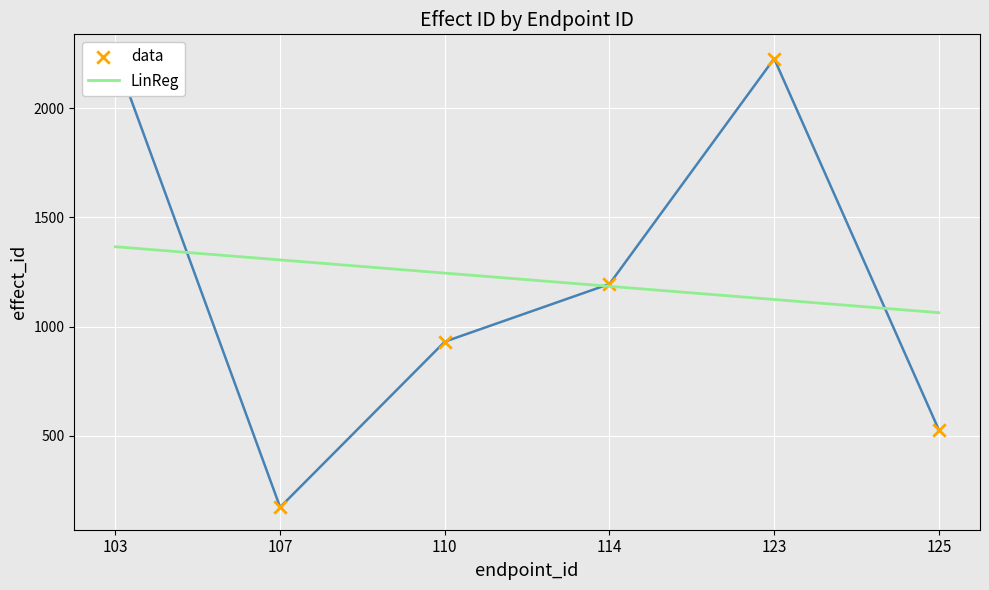

Is the value of data at 110 greater than the value of LinReg at 103?

No